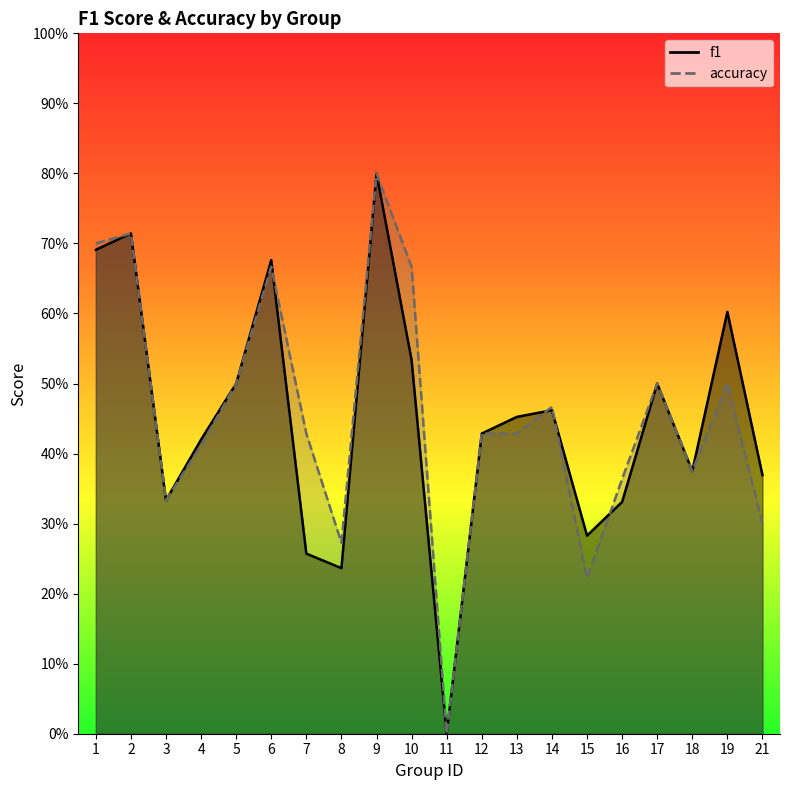

Which category has the highest value across all series?

9